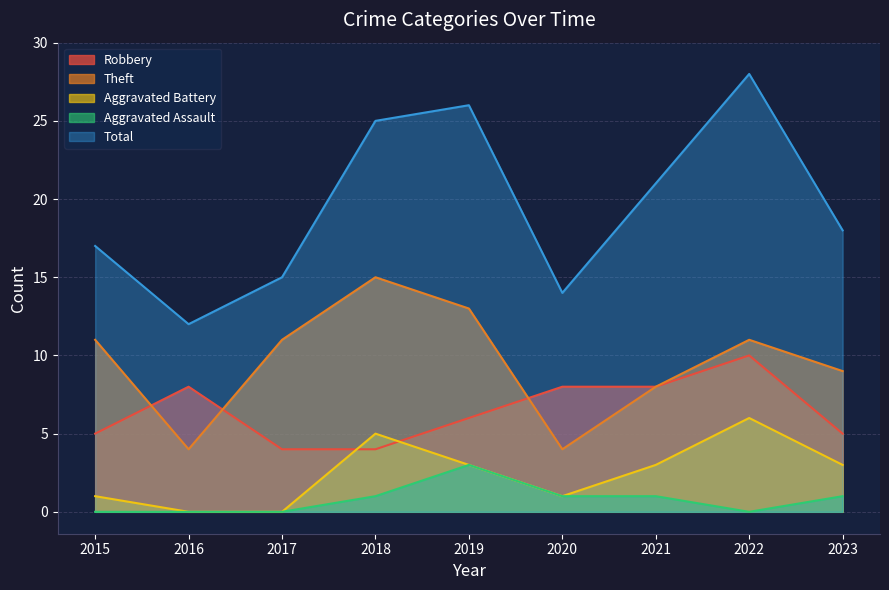

True or false: Robbery and Aggravated Assault intersect in this chart.

False